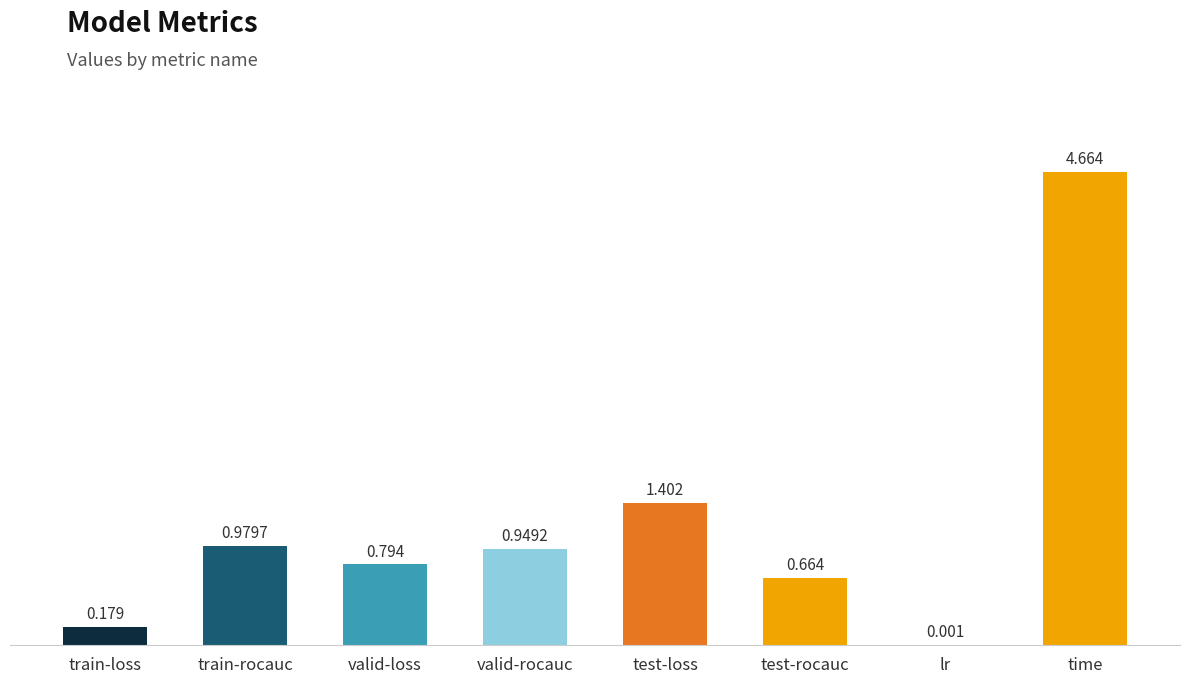

Are the bars horizontal?

No